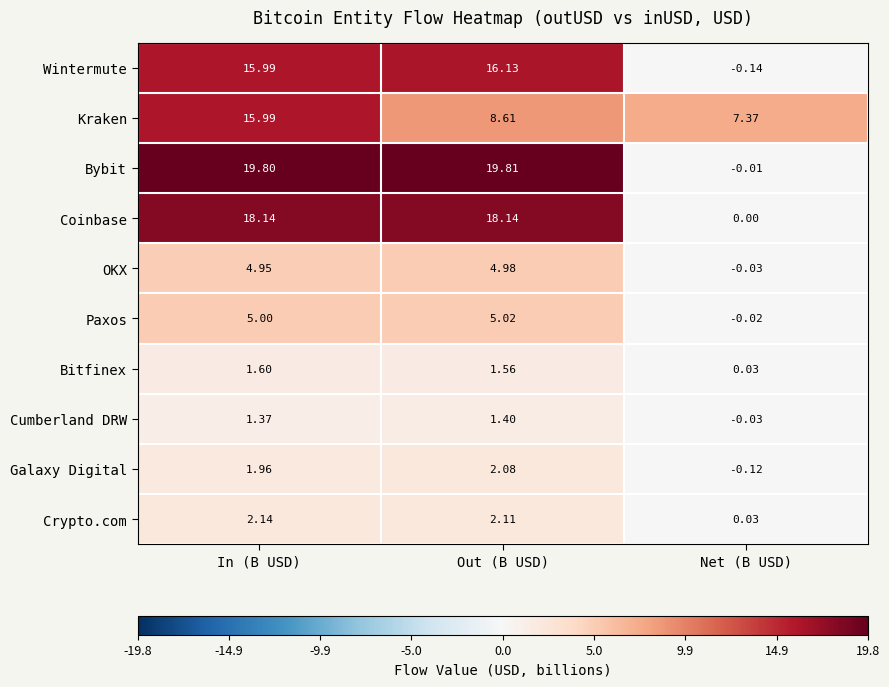

Where does the Galaxy Digital series first go above 1?

In (B USD)